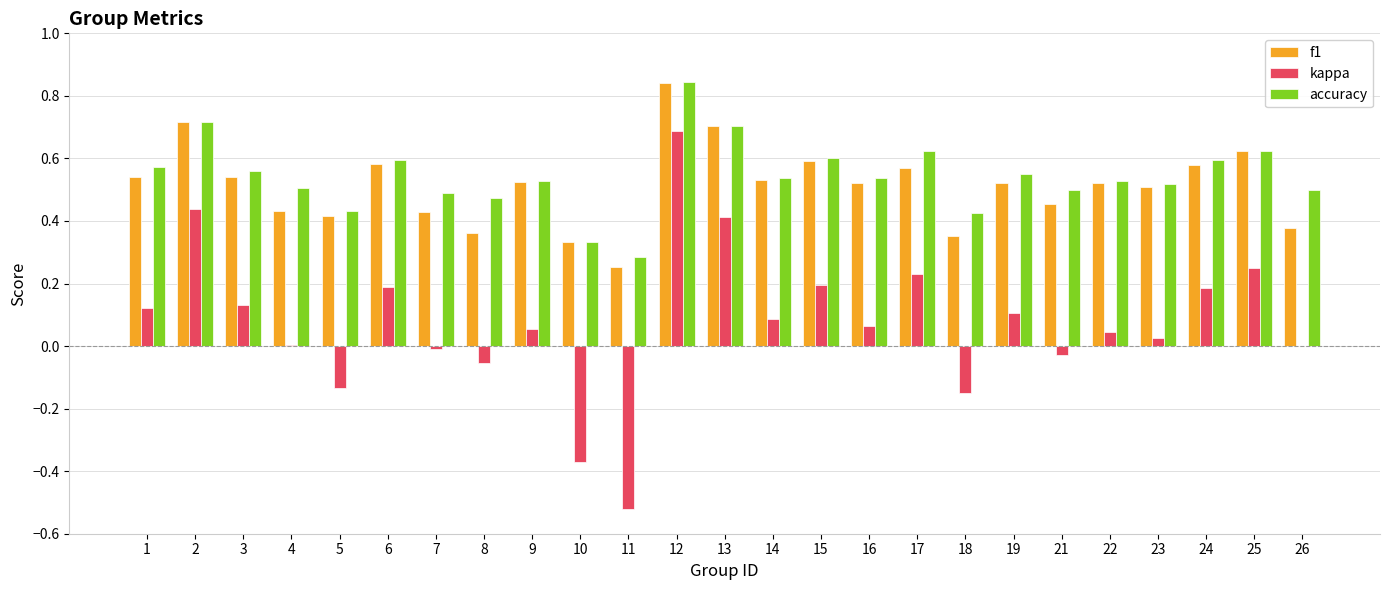

Count the number of data series in this chart.

3